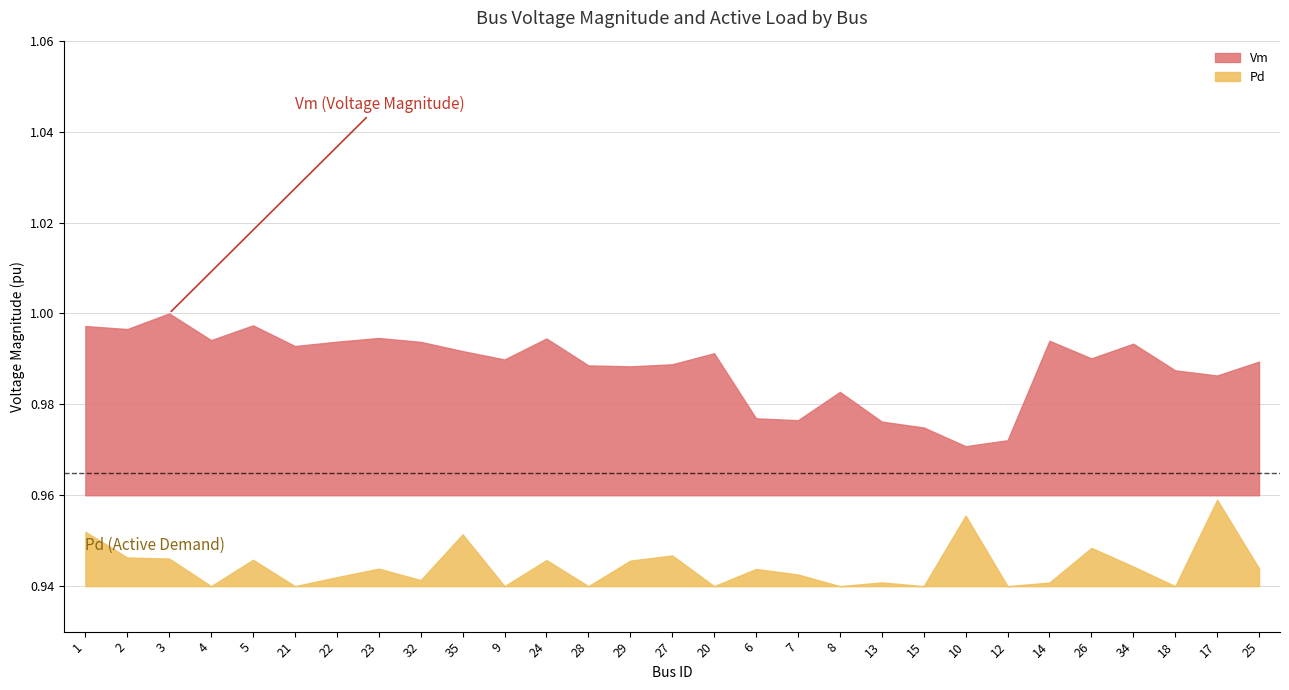

Where is Vm nearest to the value 0?

10